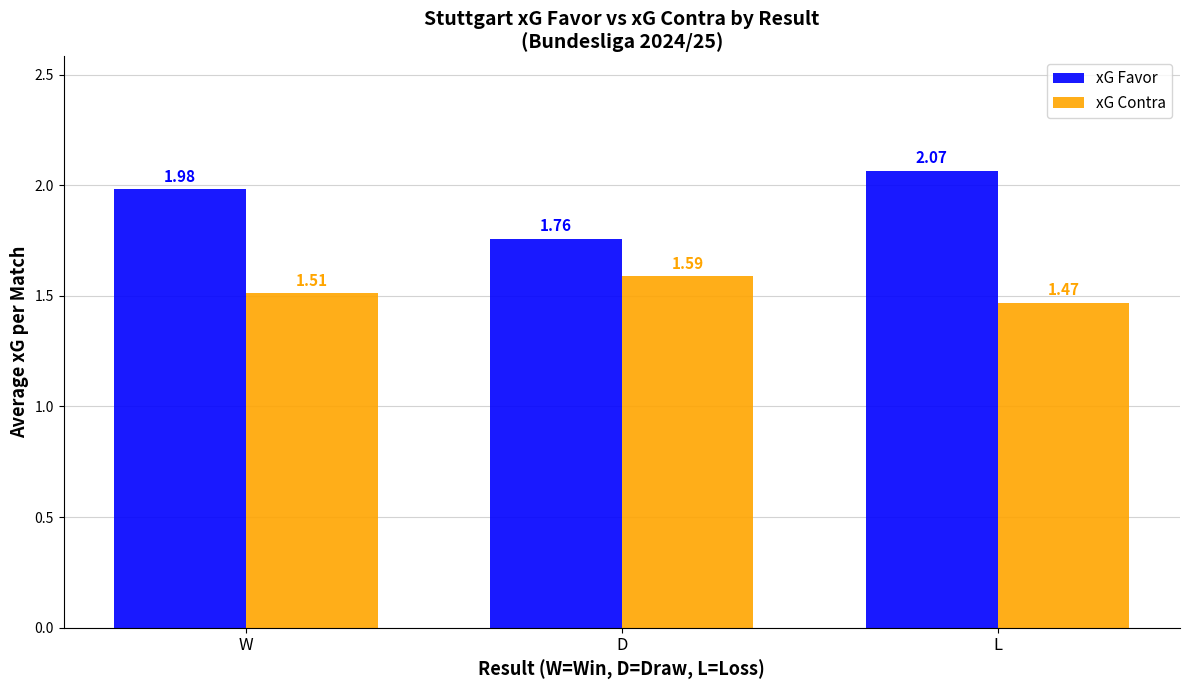

The value of xG Contra at L is 2.5. True or false?

False